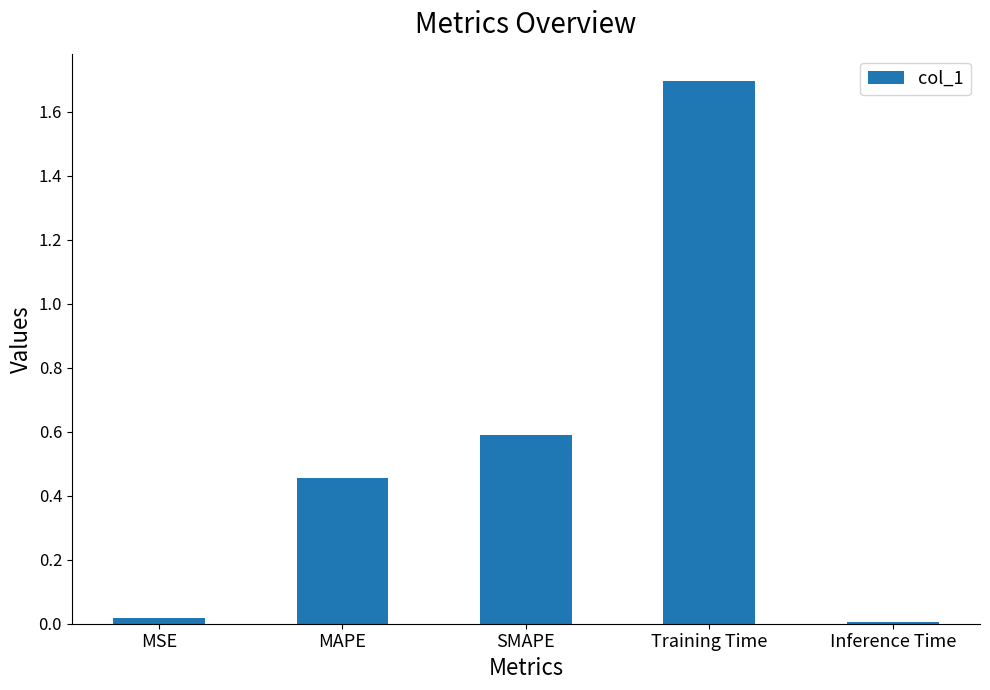

What is the average value?

0.6